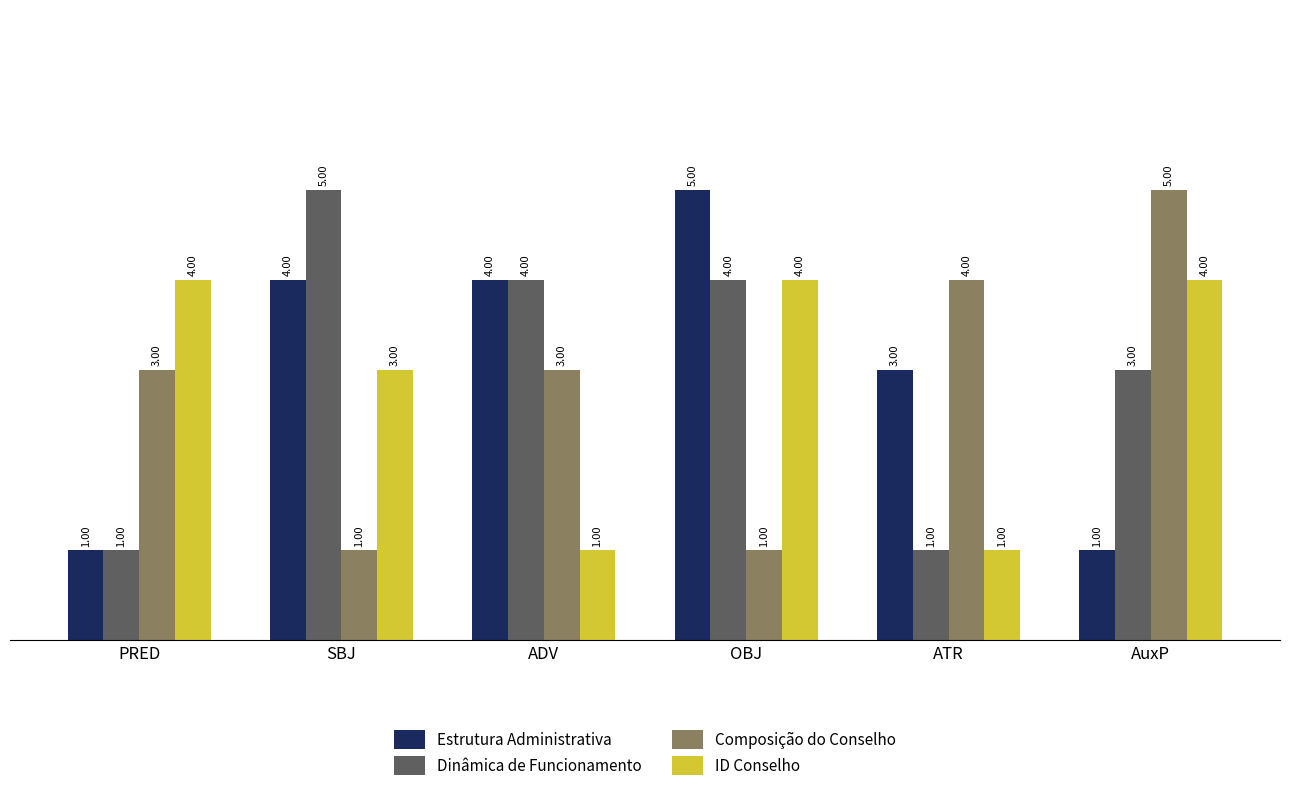

At which category is the sum across all series the highest?

OBJ